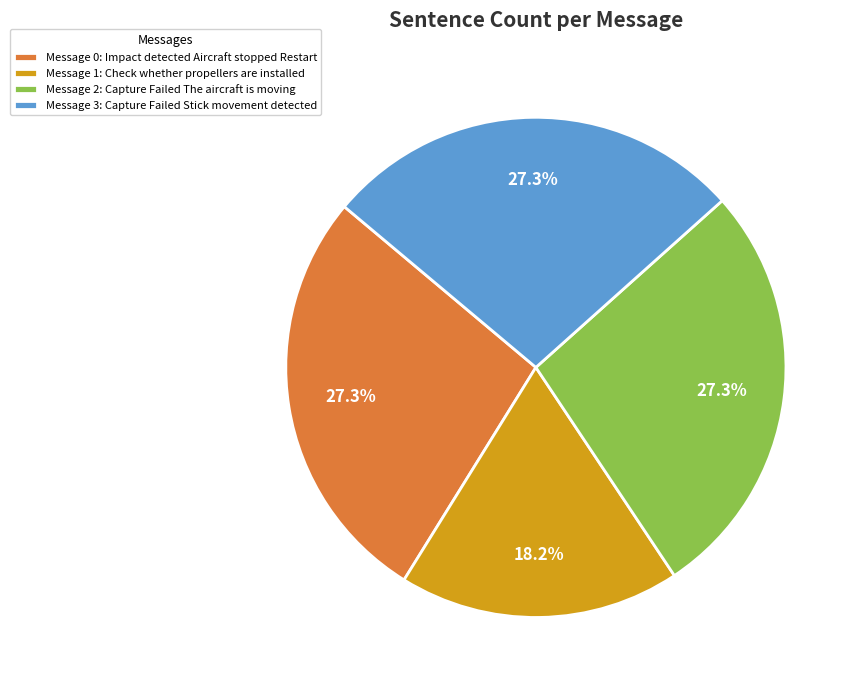

Which category has the smallest portion of the pie?

Message 1: Check whether propellers are installed